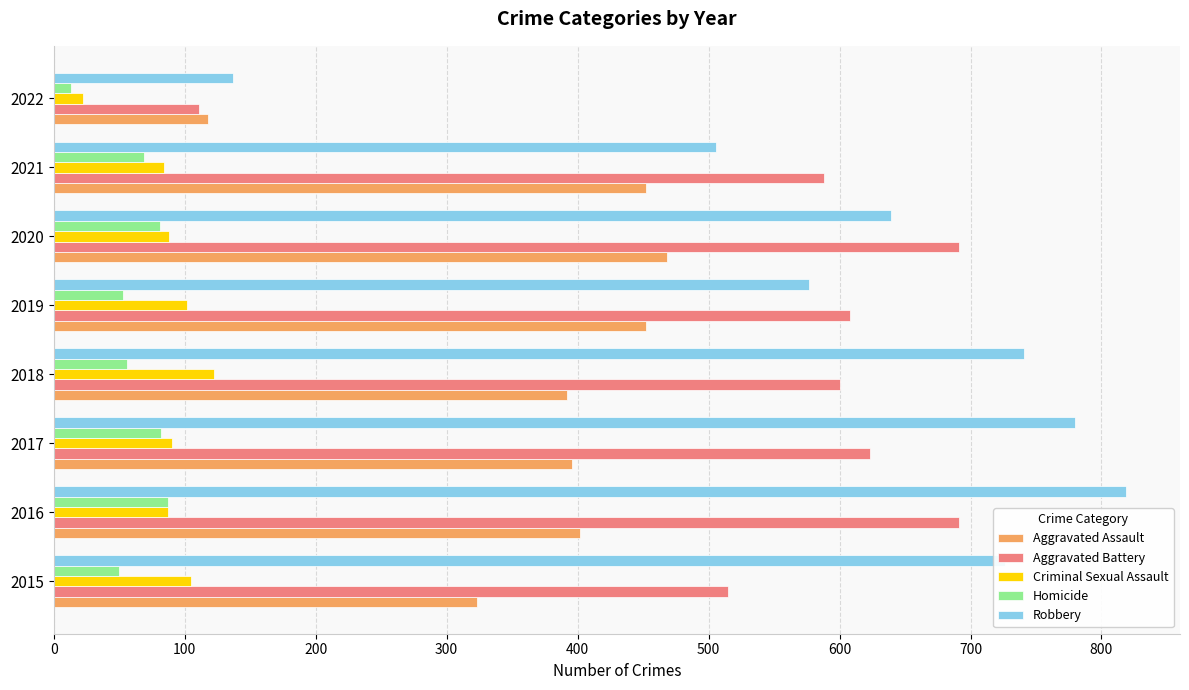

What value does the Robbery series have at 2015?

726